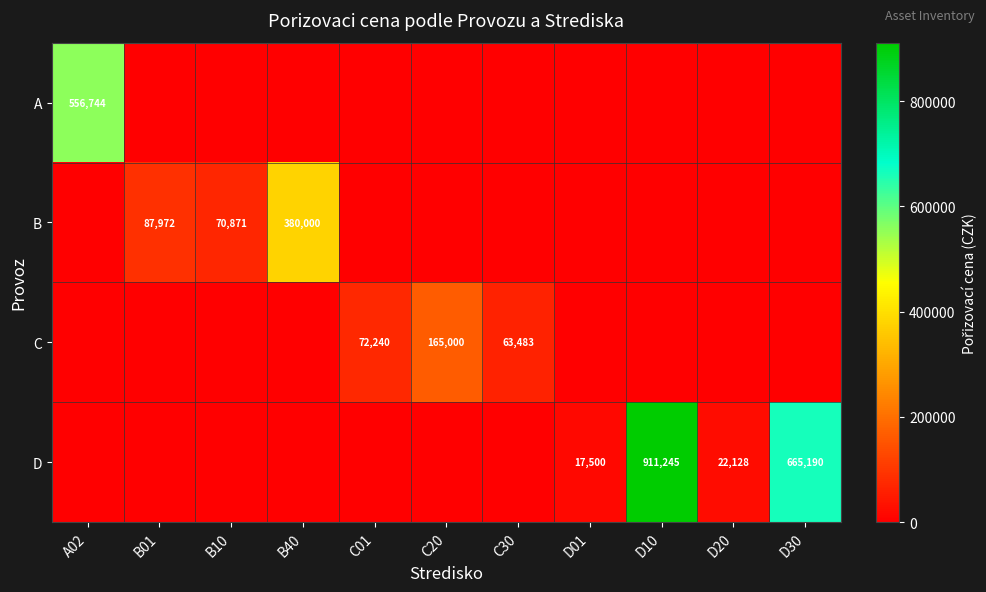

Is it true that D equals 911245 at D10?

True